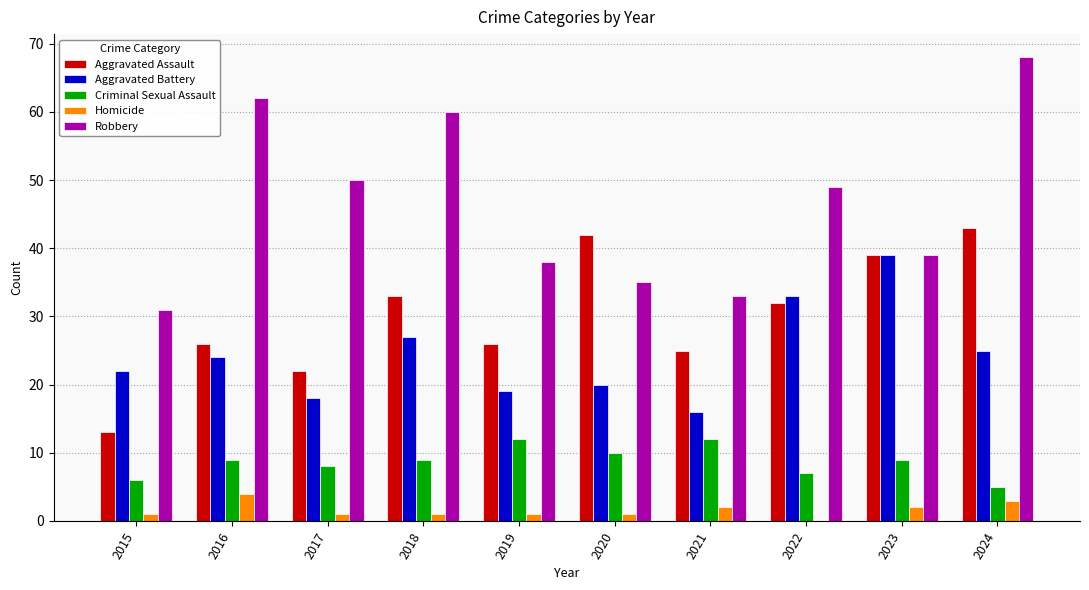

Read the Aggravated Assault value at 2021.

25